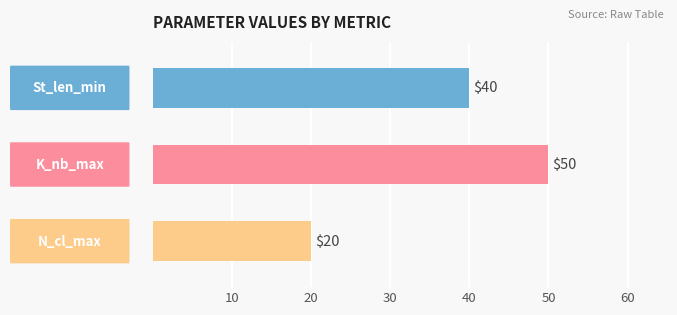

What position from the left is N_cl_max?

3